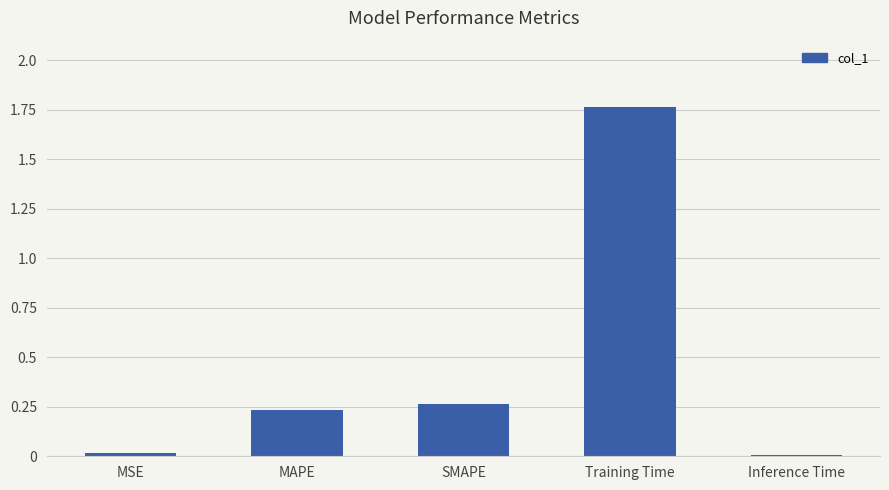

Is it true that the value at SMAPE is 0.4?

False